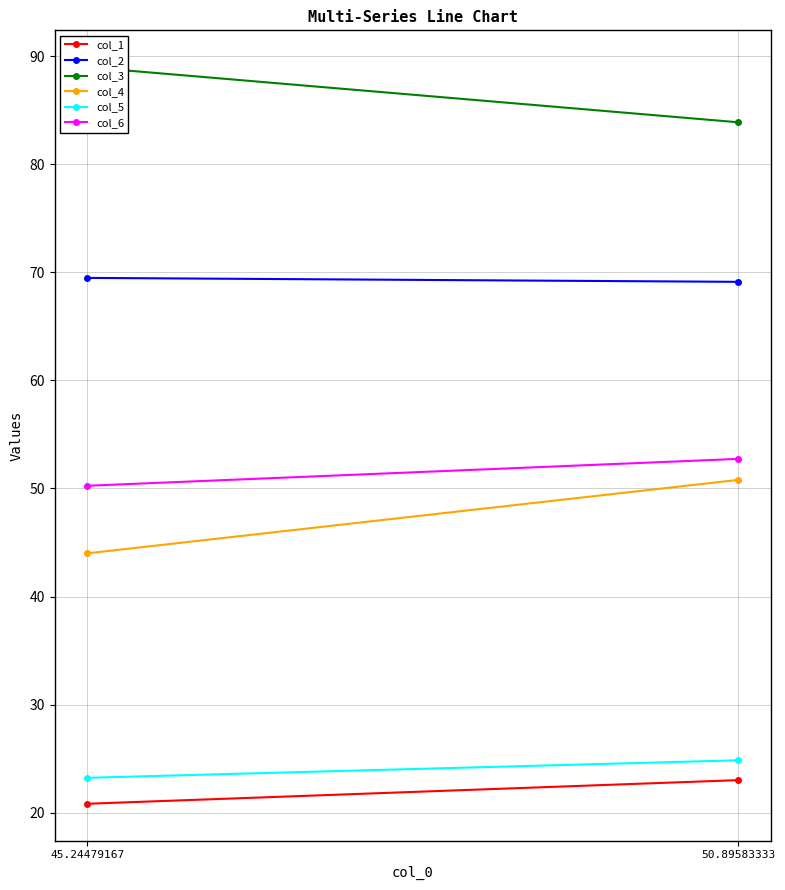

What is the sum of the col_6 values at 50.89583333 and 45.24479167?

103.0